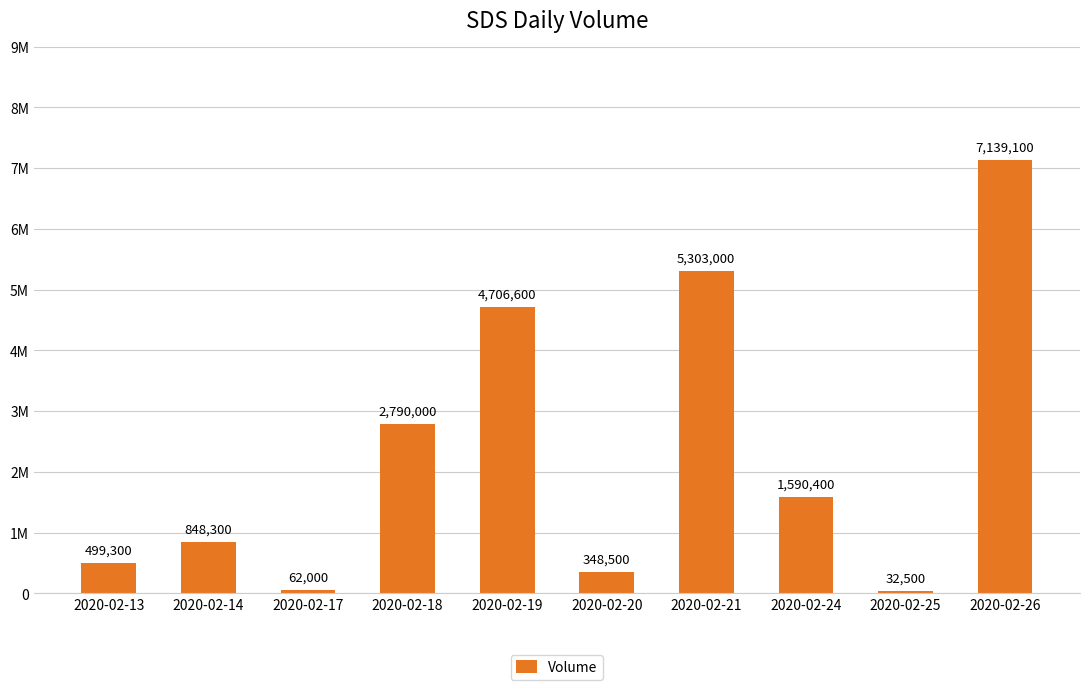

What is the difference between the maximum and second lowest values?

7077100